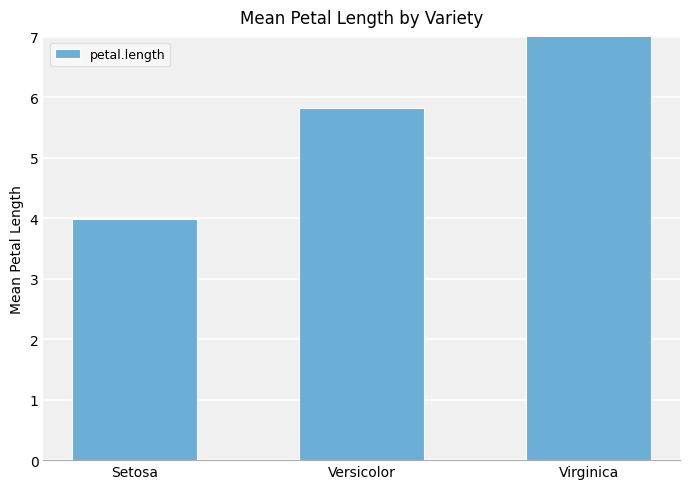

Rank the categories by value from highest to lowest.

Virginica, Versicolor, Setosa